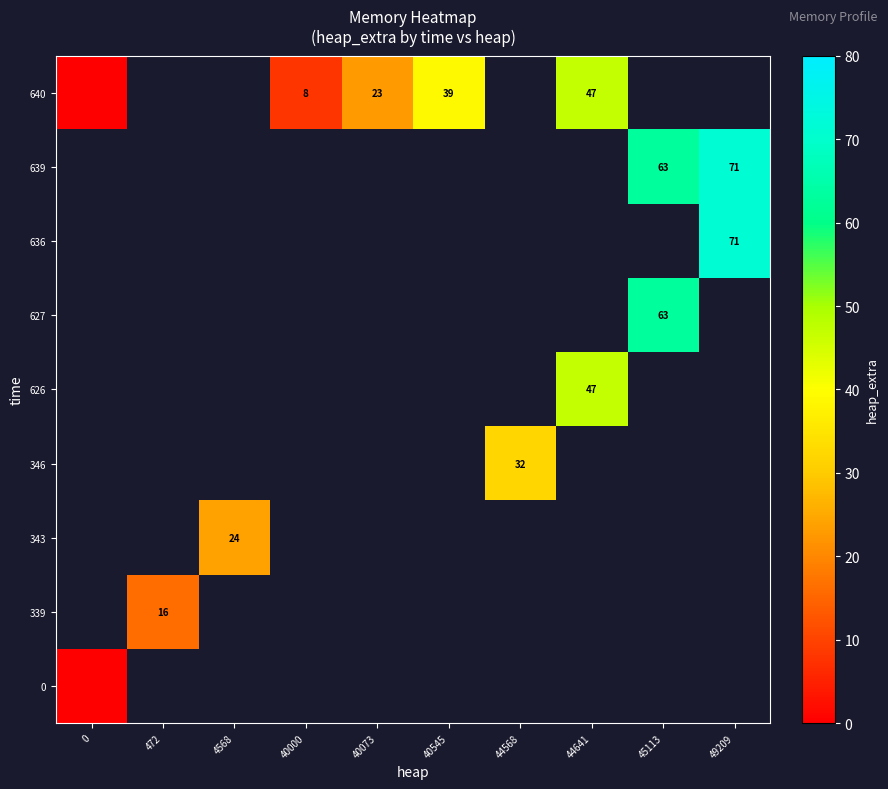

The 639 series shows 63 at 45113. True or false?

True